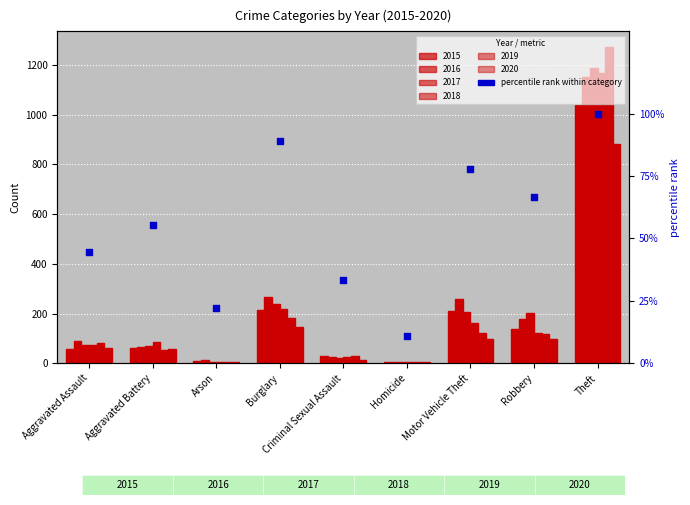

What is the change in value from Arson to Homicide?

-11.1